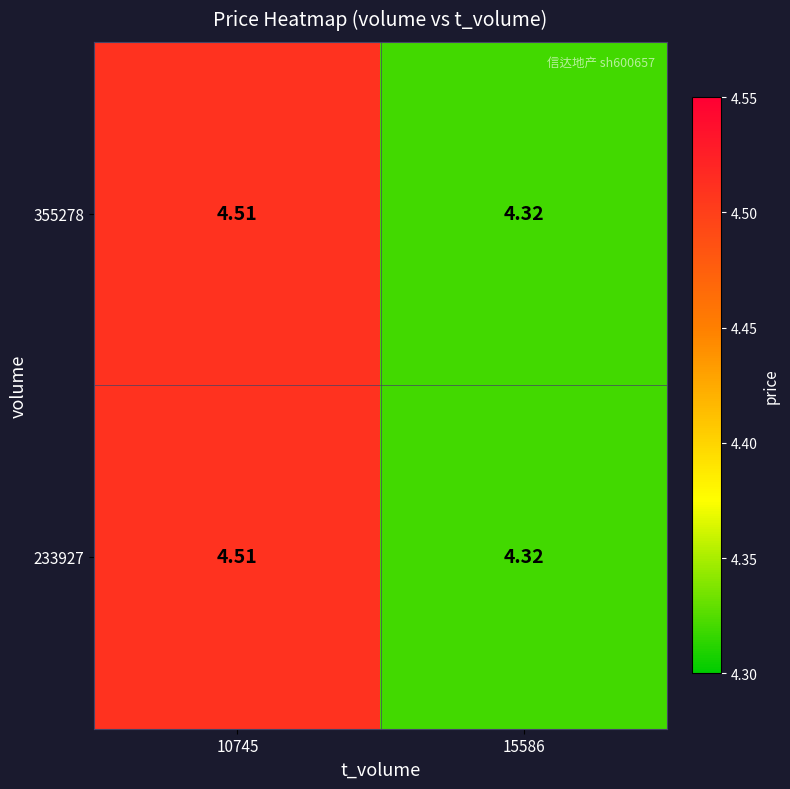

Is the value of 355278 at 10745 greater than the value of 233927 at 15586?

Yes